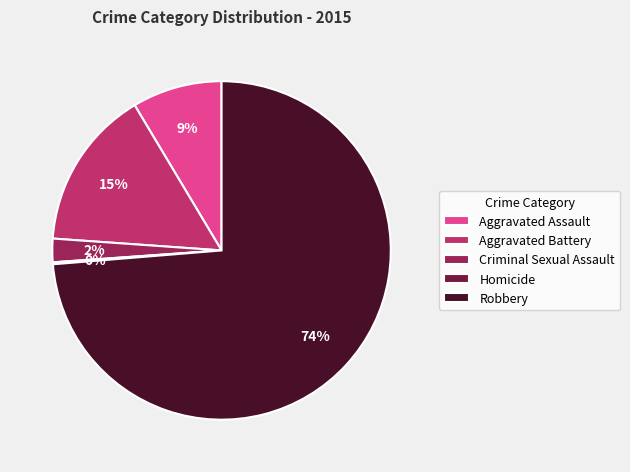

Does any single category account for the majority?

Yes